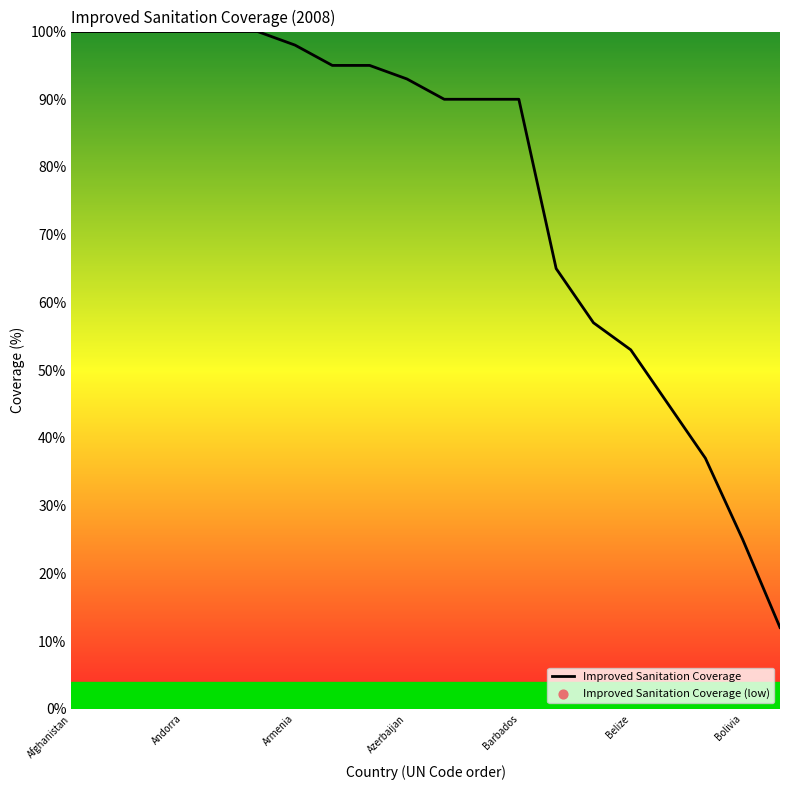

What is the minimum value shown in the chart?

12